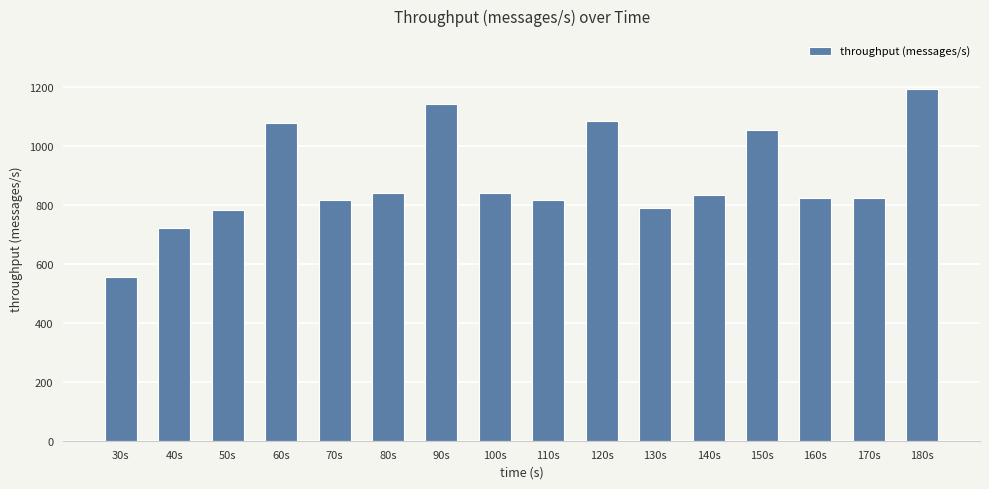

Where does the data first go above 831?

60s